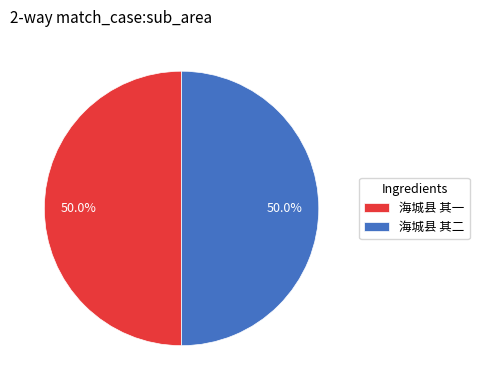

The 海城县 其一 slice represents 50% of the pie. True or false?

True